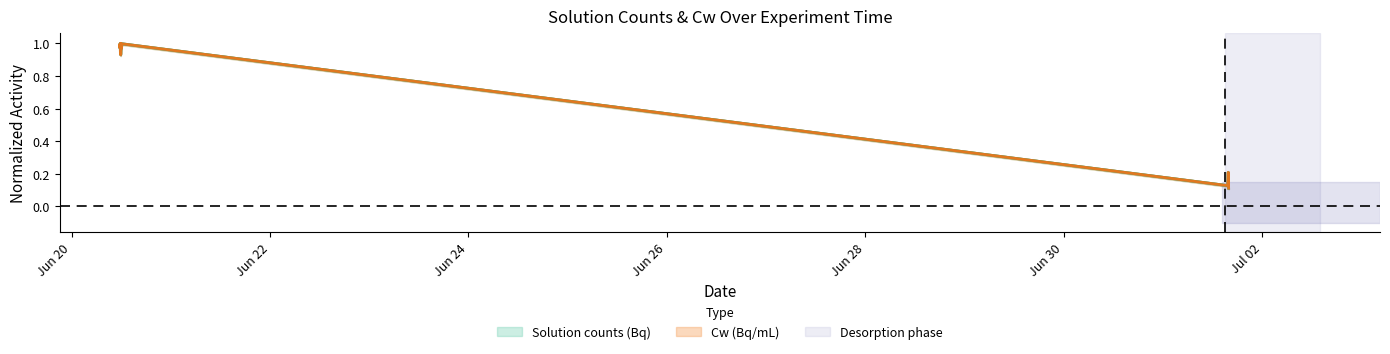

How many categories are shown in the chart?

12